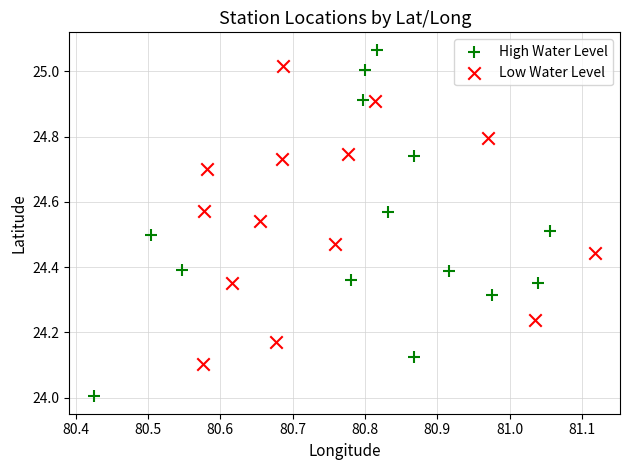

What are all the series names shown in the legend?

High Water Level, Low Water Level